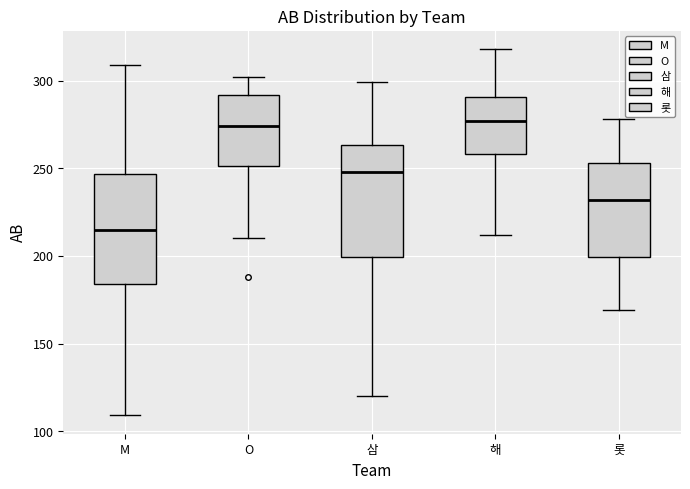

Reading left to right, transcribe this box plot: for each box, give where its median line is, the range the box spans, and where its two whiskers end, as read against the y-axis. The values are not printed on the chart, so give them approximately, as read against the axis.

M: median 215, box 185 to 245, whiskers 110 to 310
O: median 275, box 250 to 290, whiskers 210 to 300
삼: median 250, box 200 to 265, whiskers 120 to 300
해: median 275, box 260 to 290, whiskers 210 to 320
롯: median 230, box 200 to 255, whiskers 170 to 280